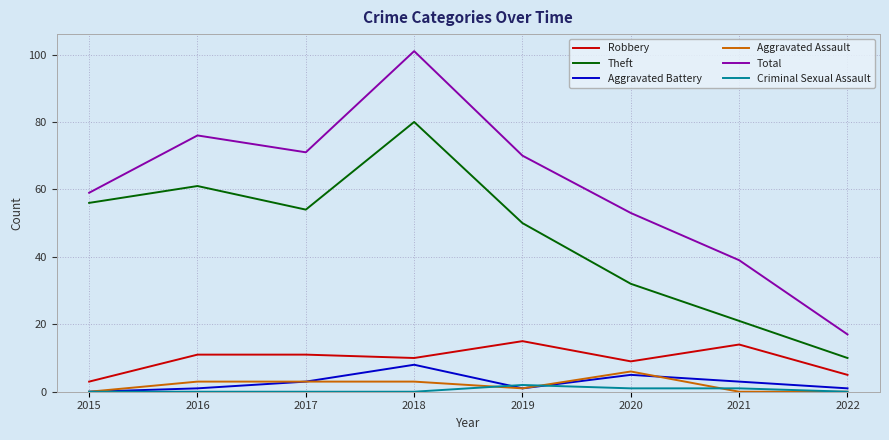

Reading left to right, extract all data points from this chart.

Robbery: 2015=3	2016=11	2017=11	2018=10	2019=15	2020=9	2021=14	2022=5
Theft: 2015=56	2016=61	2017=54	2018=80	2019=50	2020=32	2021=21	2022=10
Aggravated Battery: 2015=0	2016=1	2017=3	2018=8	2019=1	2020=5	2021=3	2022=1
Aggravated Assault: 2015=0	2016=3	2017=3	2018=3	2019=1	2020=6	2021=0	2022=0
Total: 2015=59	2016=76	2017=71	2018=101	2019=70	2020=53	2021=39	2022=17
Criminal Sexual Assault: 2015=0	2016=0	2017=0	2018=0	2019=2	2020=1	2021=1	2022=0